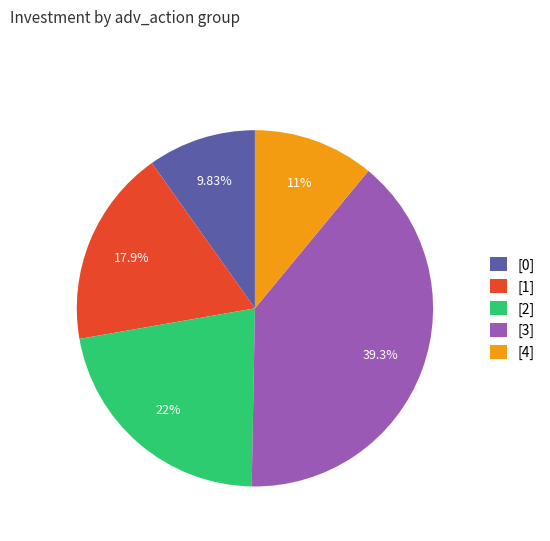

What is the ratio of the value at [2] to the value at [1]?

1.2